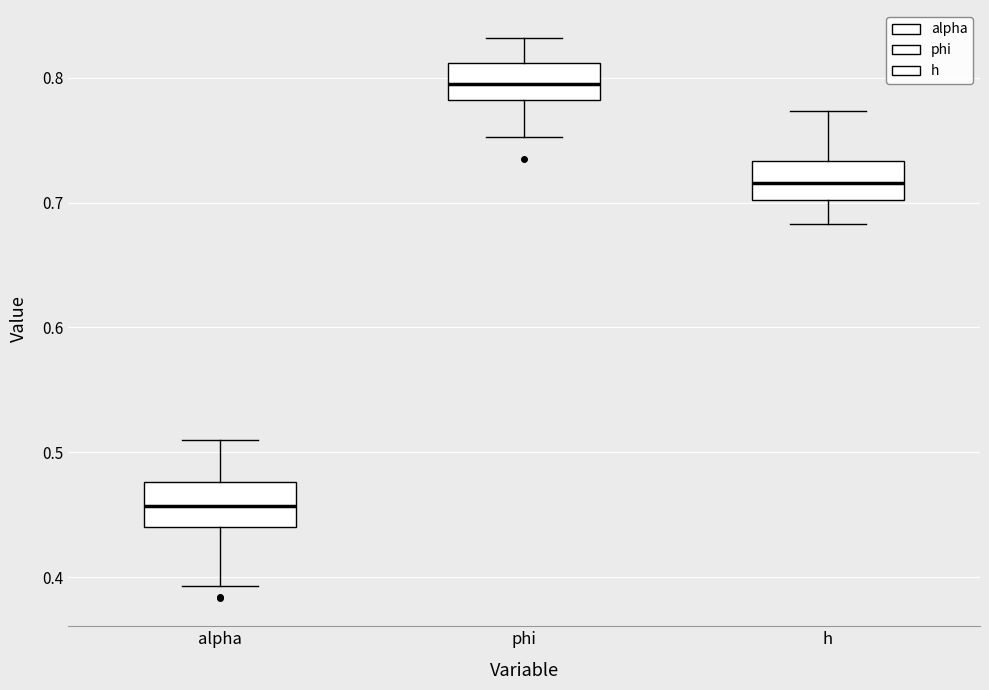

Where does the upper whisker of the box for alpha end on the y-axis? The values are not printed on the chart, so give them approximately, as read against the axis.

0.51